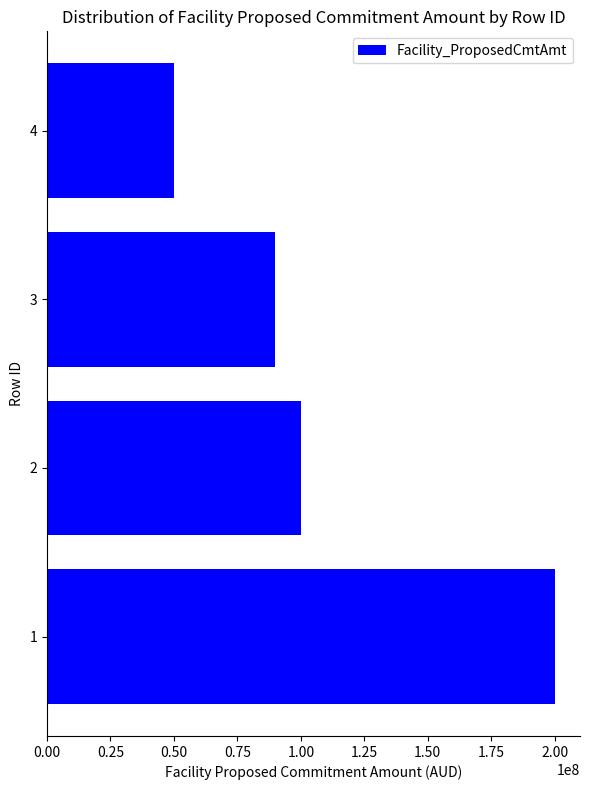

Is it true that the value at 1 is 278074818?

False